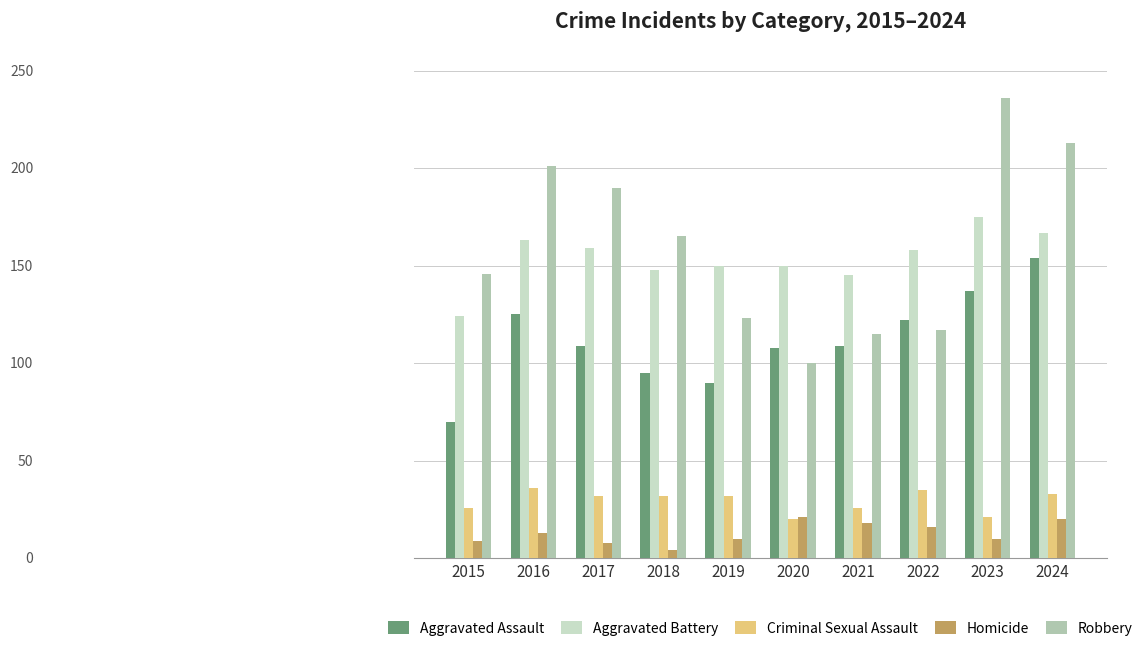

What is the value of the Aggravated Battery bar at the 2nd from the left?

163